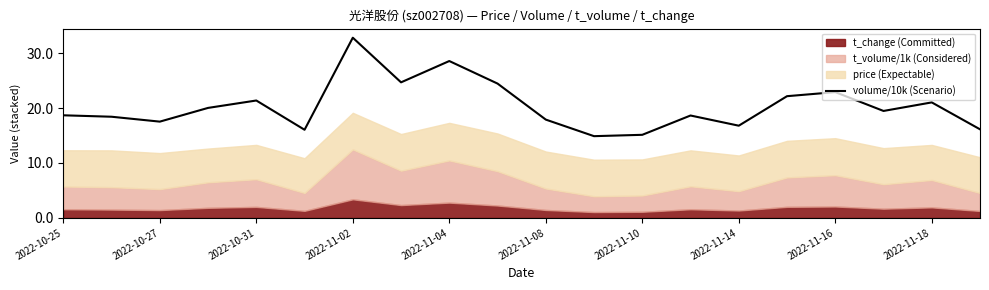

The volume/10k (Scenario) series shows 17.5 at 2022-10-27. True or false?

True